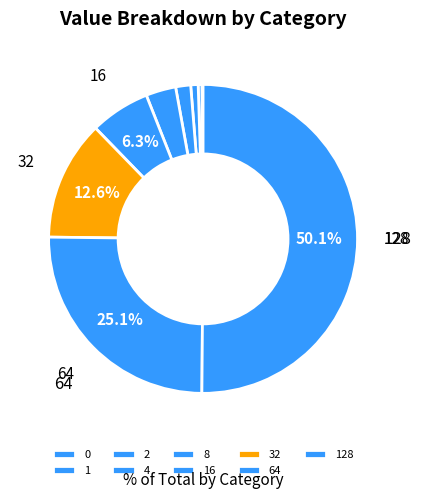

Which category has the biggest portion of the pie?

128